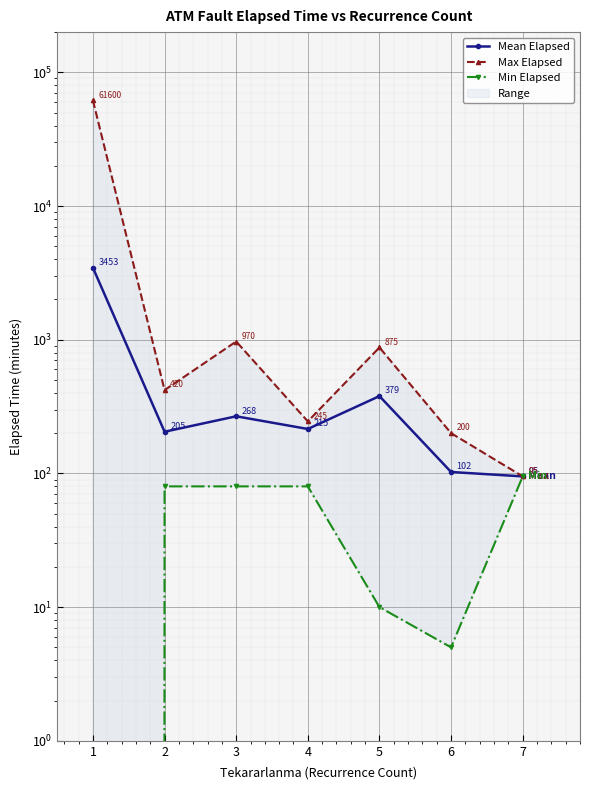

Reading left to right, list all the values displayed in this chart.

Mean Elapsed: 1=3453.4	2=205.0	3=267.5	4=215.0	5=378.8	6=102.5	7=95.0
Max Elapsed: 1=61600.0	2=420.0	3=970.0	4=245.0	5=875.0	6=200.0	7=95.0
Min Elapsed: 1=0.0	2=80.0	3=80.0	4=80.0	5=10.0	6=5.0	7=95.0